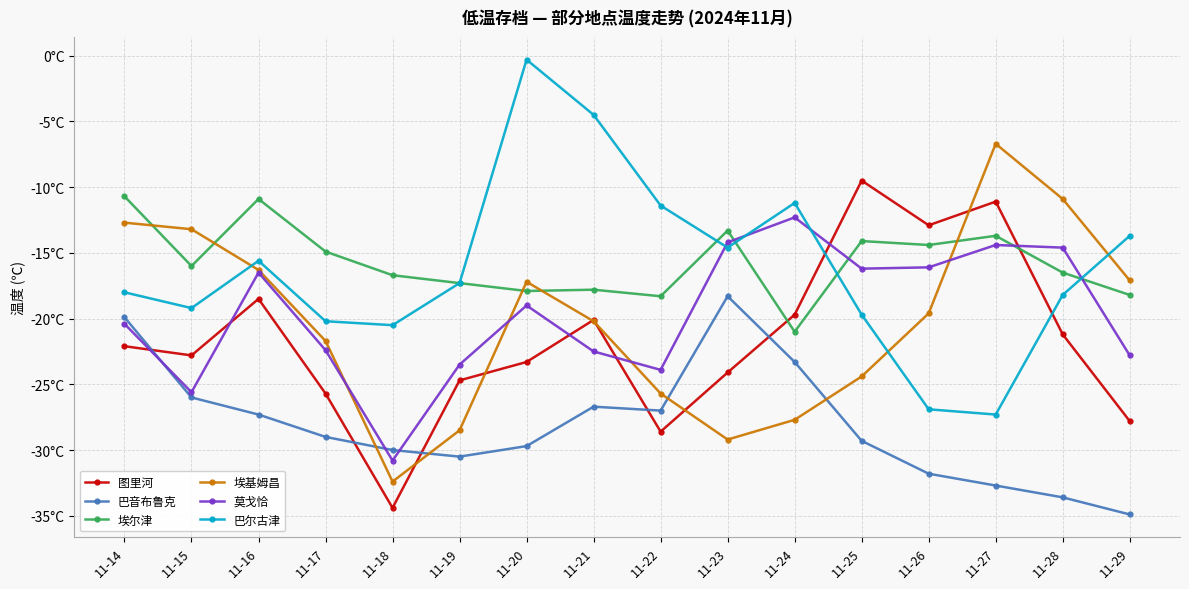

Which has a higher value, 11-24 or 11-27?

11-27